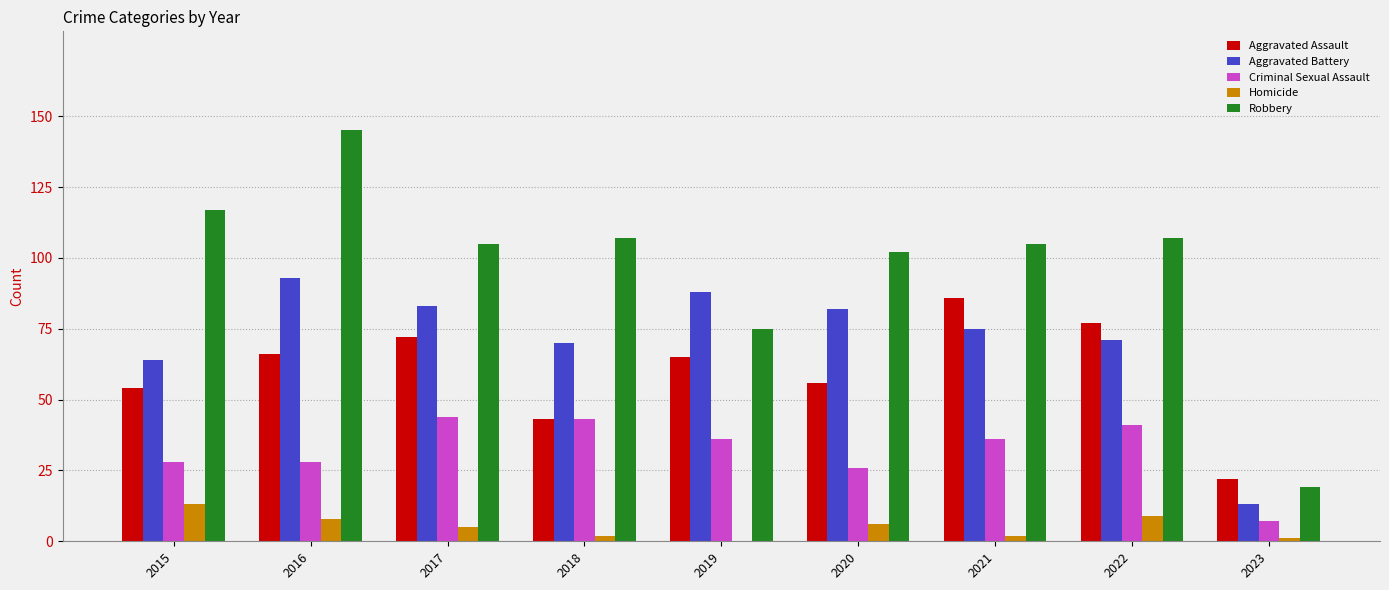

How many distinct data groups are displayed?

5